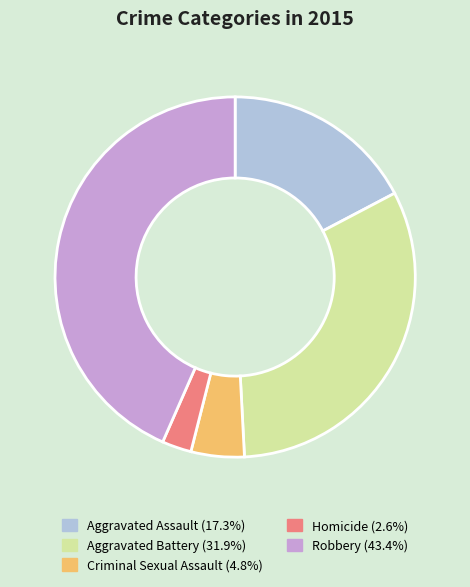

Which slice is the largest?

Robbery